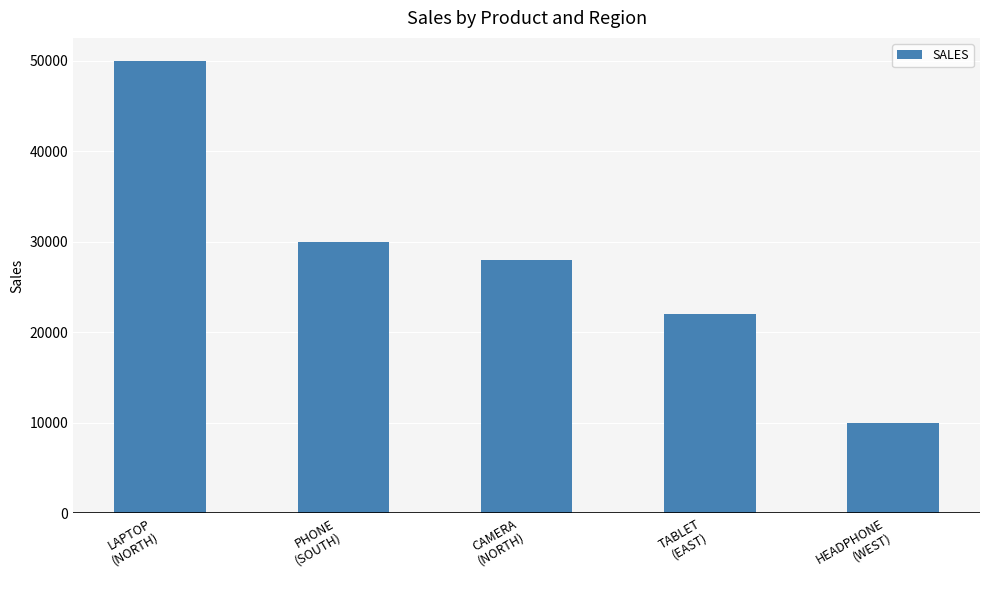

What is the smallest value displayed?

10000